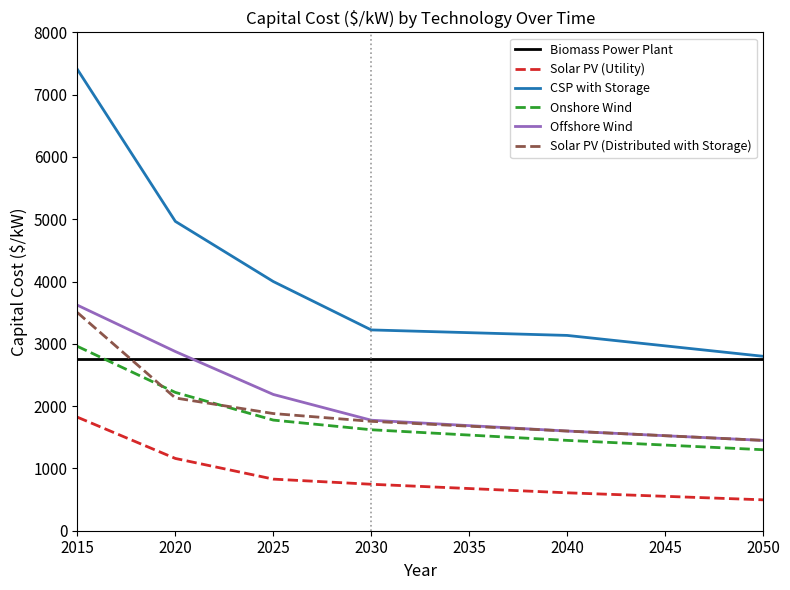

What is the highest value of the Biomass Power Plant series?

2750.0